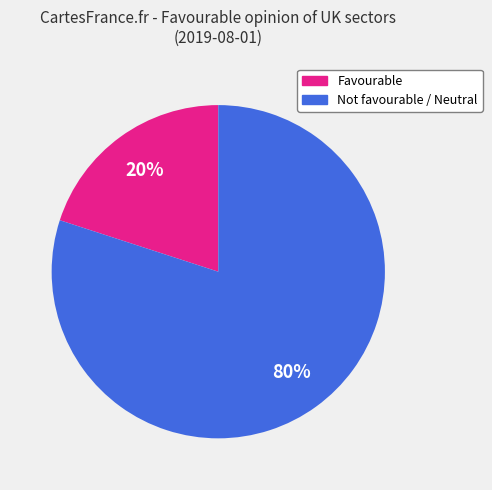

To the nearest percent, what is the difference between the largest and smallest slice percentages?

60%